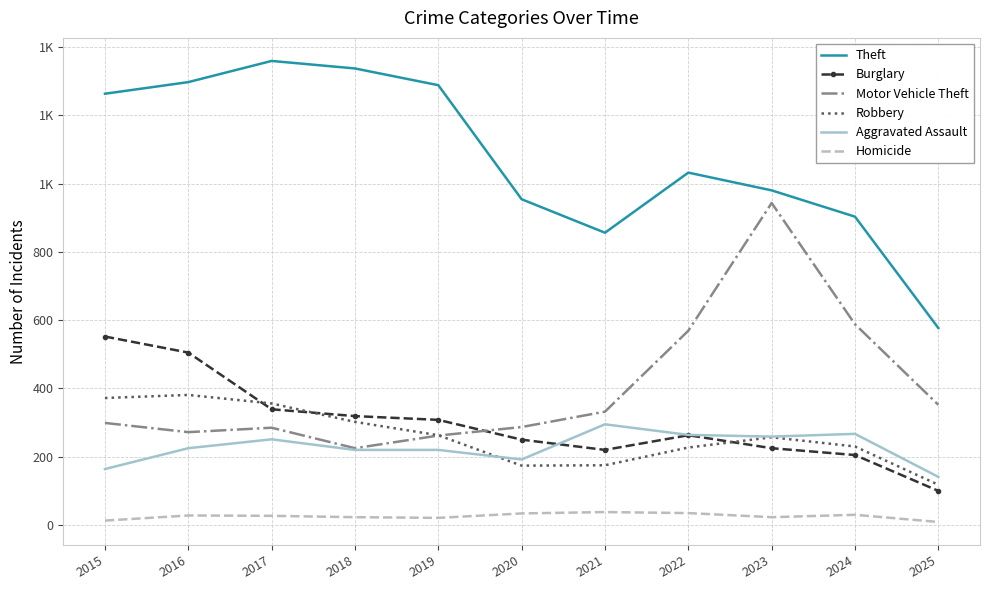

Where do Motor Vehicle Theft and Robbery first cross each other?

2019 and 2020